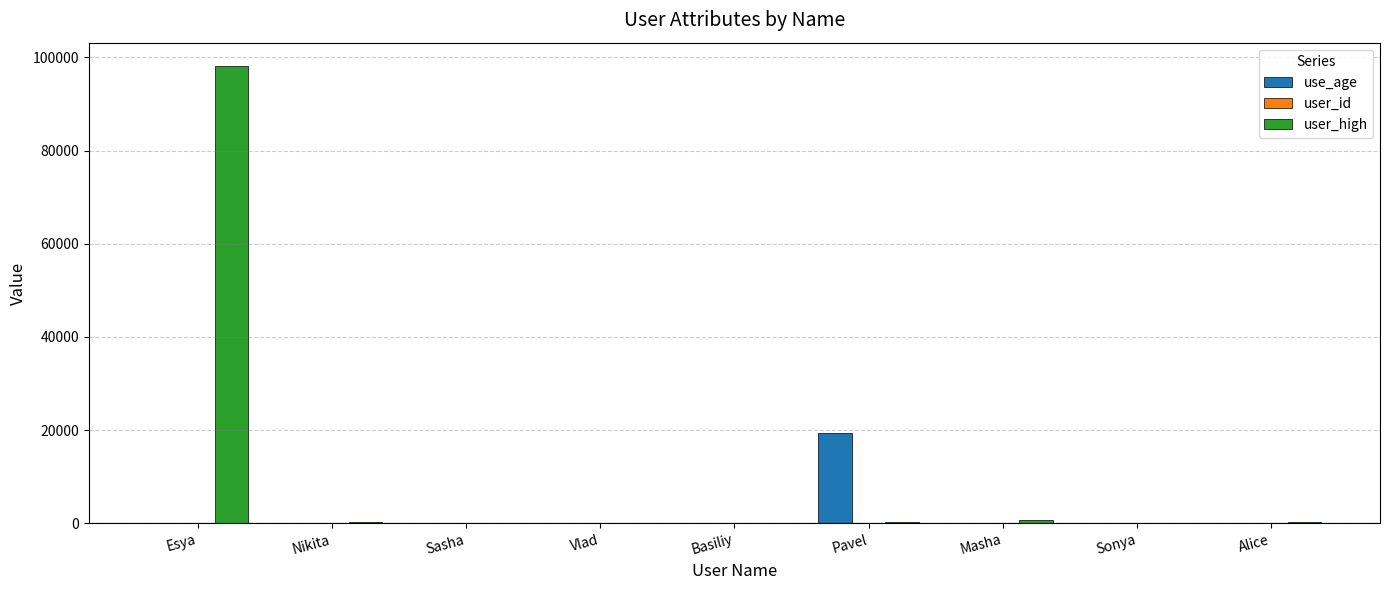

Which label corresponds to the largest value in the chart?

Esya